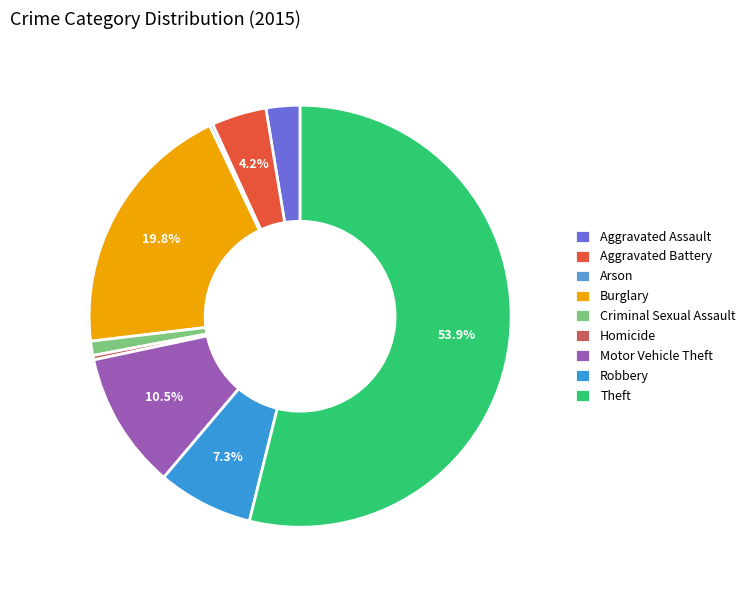

Does Theft represent more than half of the total?

Yes